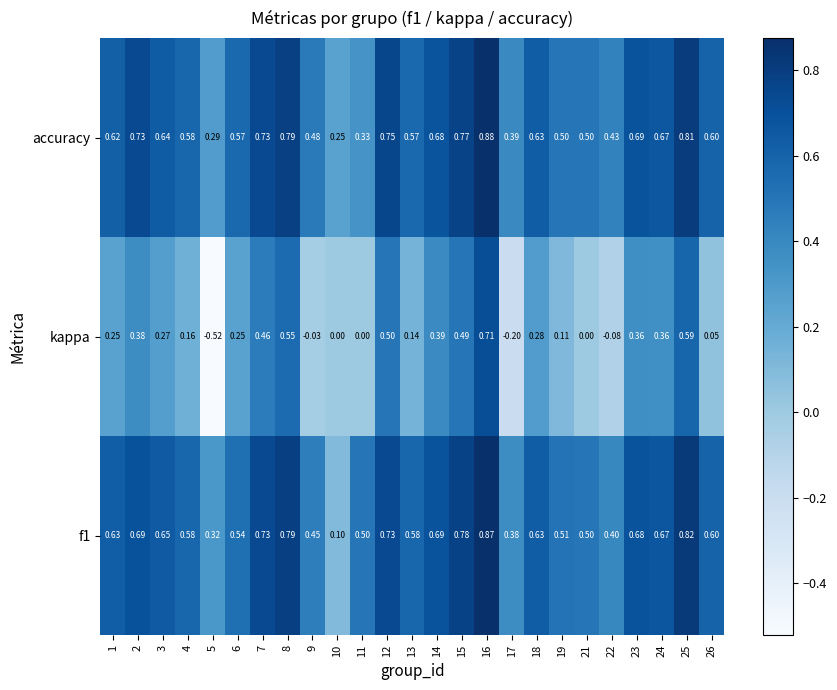

Rank the series at 2 from highest to lowest value.

accuracy, f1, kappa